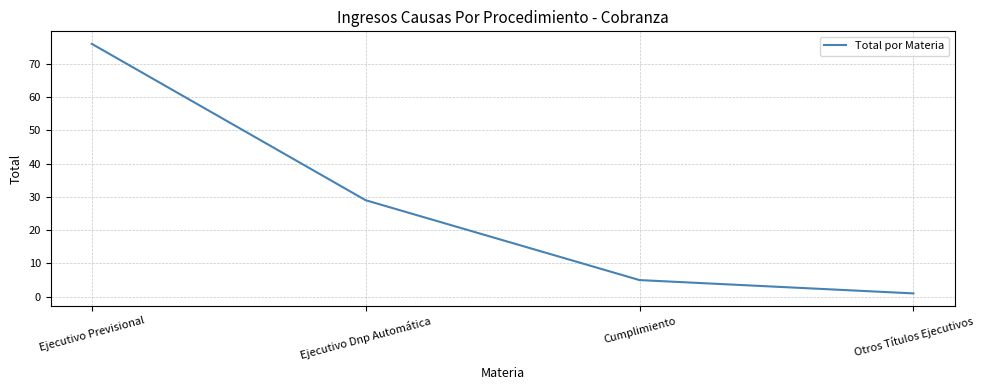

What position from the left is Ejecutivo Dnp Automática?

2